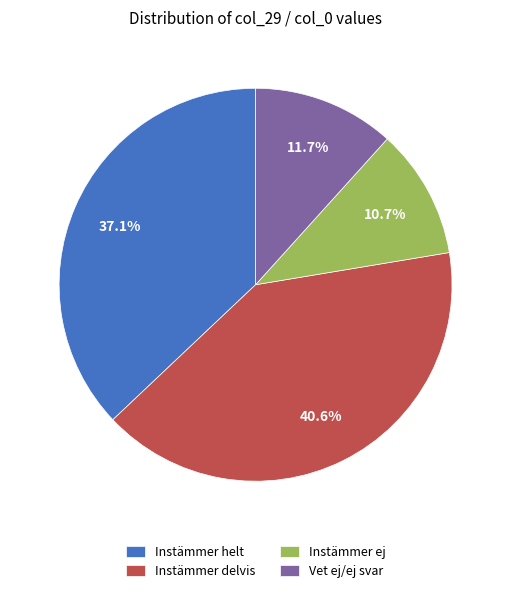

How many segments does this pie chart have?

4